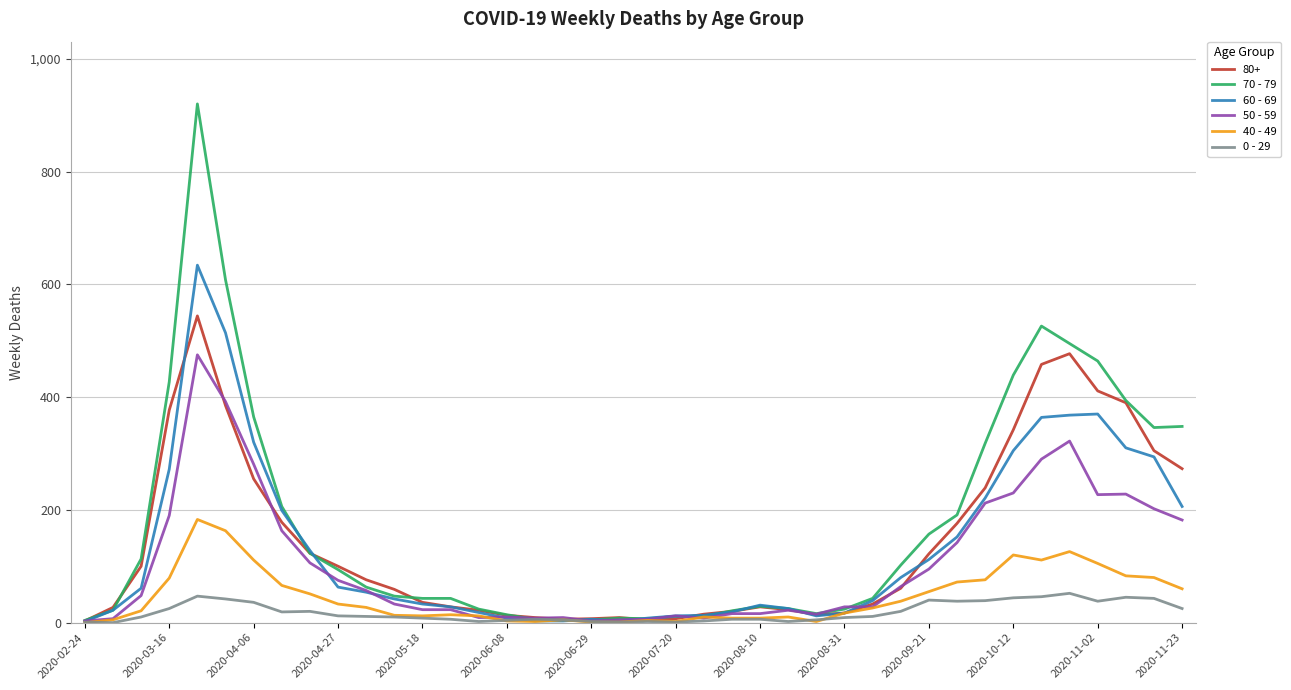

List the series in order of their peak value, lowest first.

0 - 29, 40 - 49, 50 - 59, 80+, 60 - 69, 70 - 79